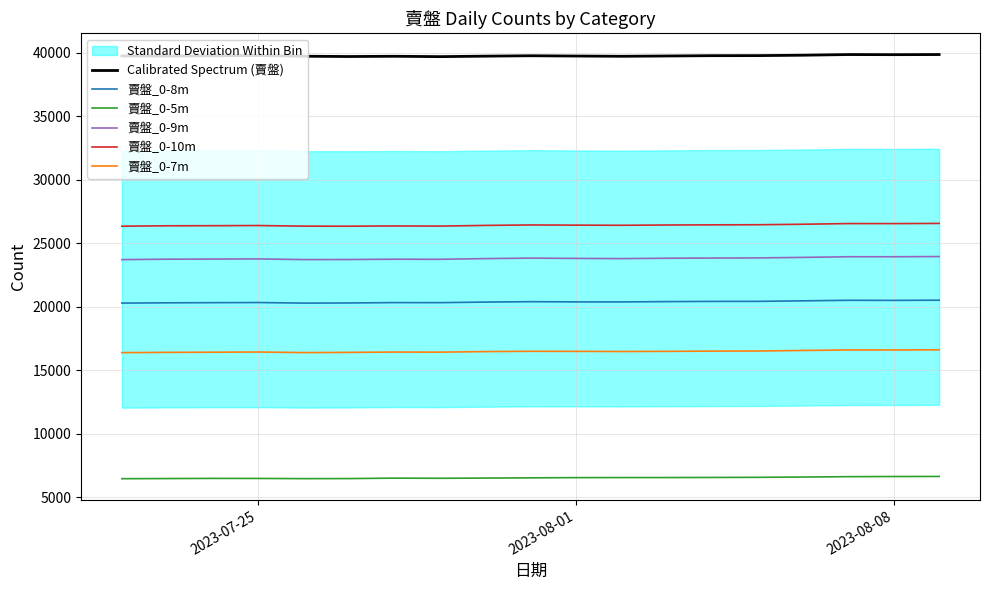

True or false: 賣盤_0-10m and 賣盤_0-8m intersect in this chart.

False